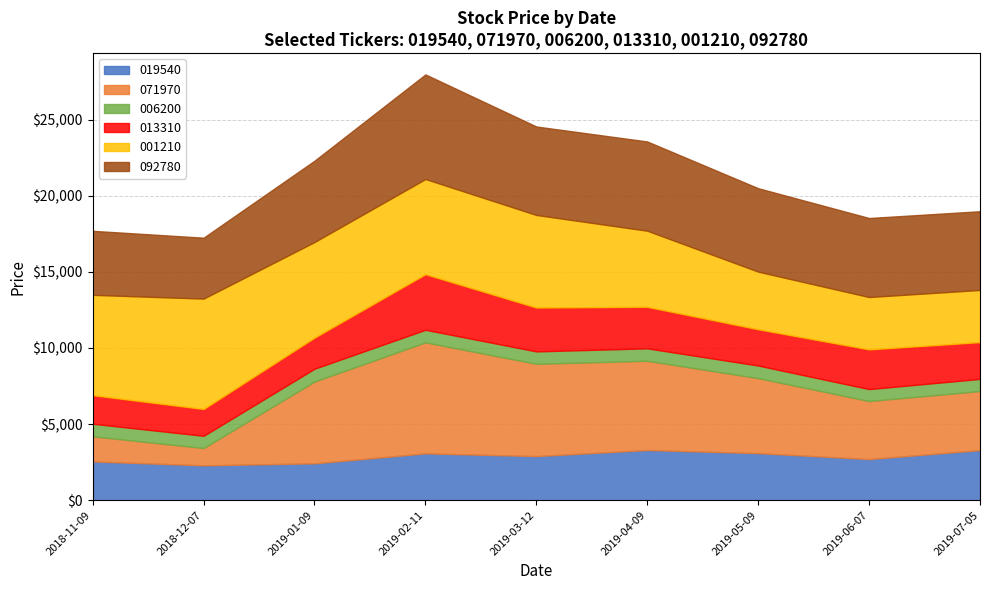

Is the value of 006200 at 2019-04-09 greater than the value of 001210 at 2019-06-07?

No